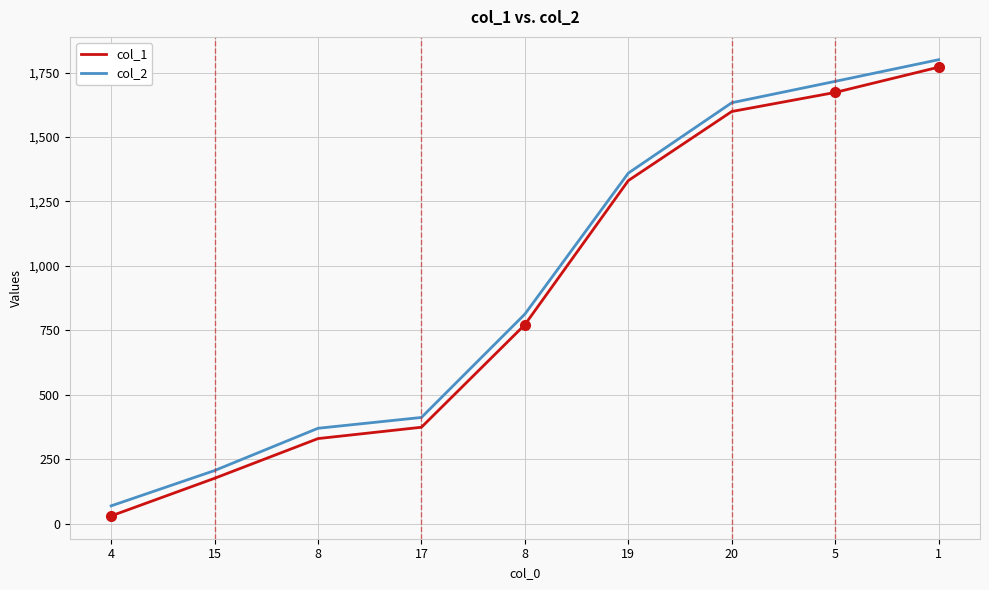

List the labels in order of col_1 value, smallest first.

4, 15, 8, 17, 8, 19, 20, 5, 1